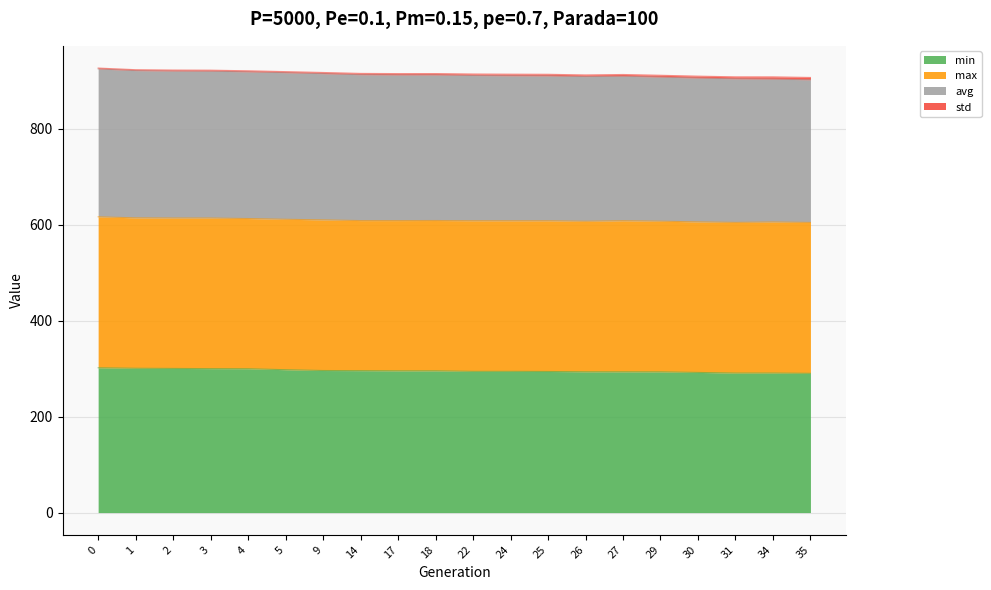

Where is min nearest to the value 296?

9